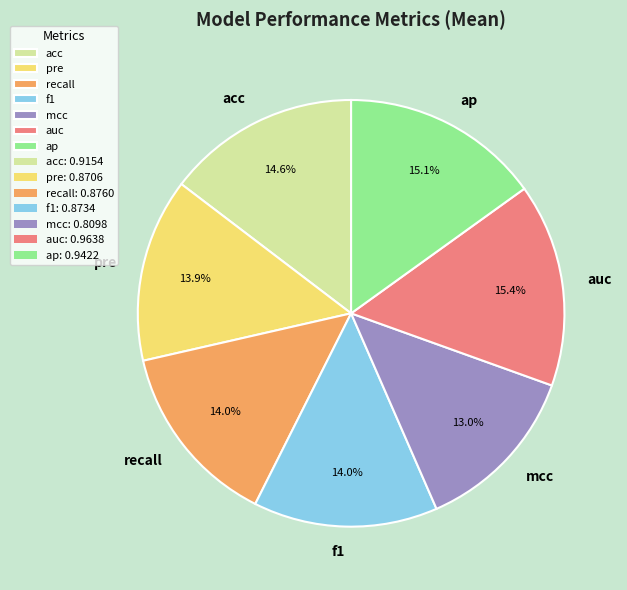

What percentage is the recall slice, to the nearest percent?

14%